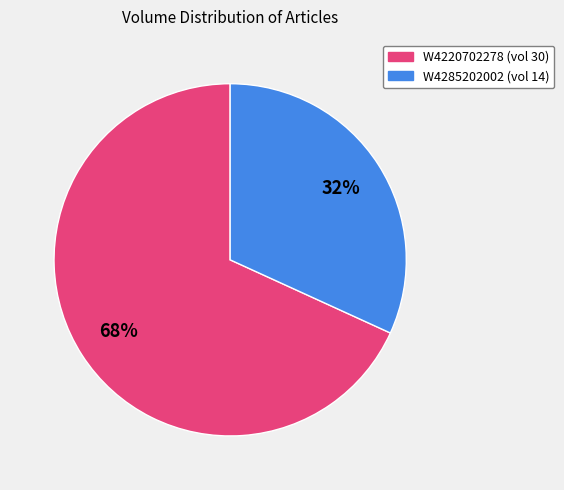

Combined, do W4285202002 and W4220702278 account for over 50%?

Yes